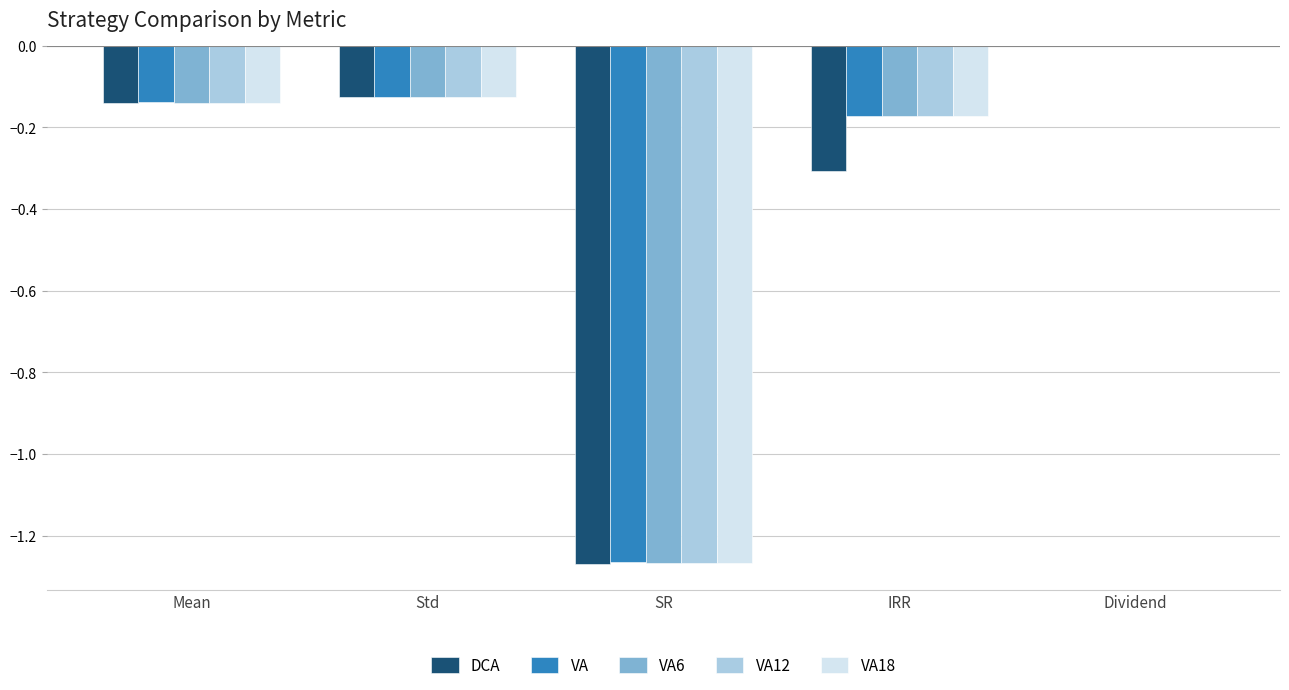

Are the bars grouped side by side (vs. stacked)?

Yes